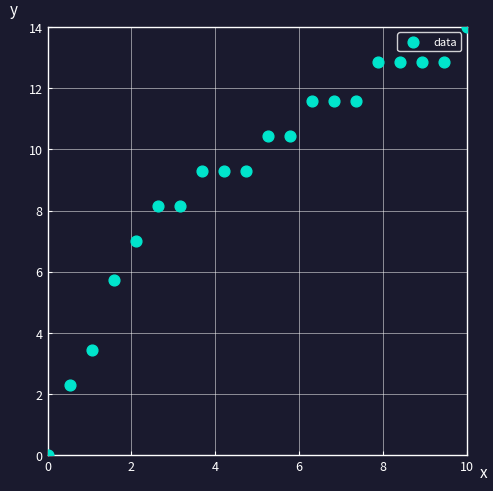

What is the range of X values (max minus min)?

10.0